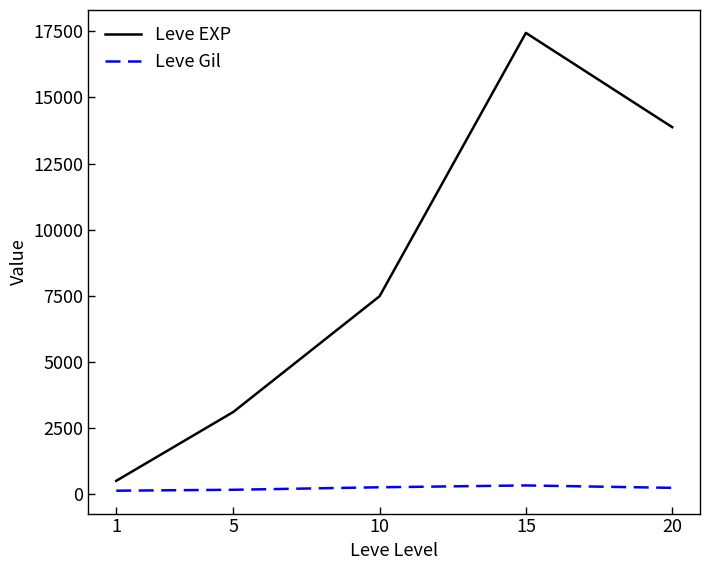

Rank the series by their average value, from lowest to highest.

Leve Gil, Leve EXP